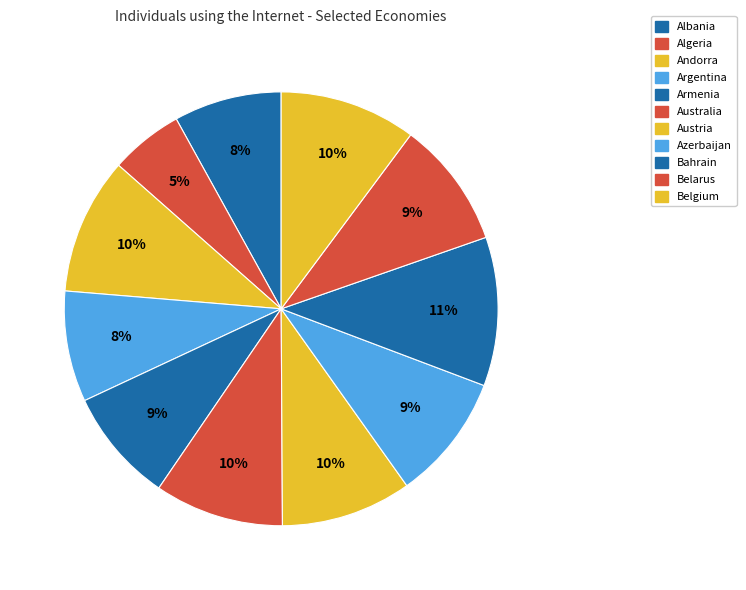

Count the number of slices in the pie.

11